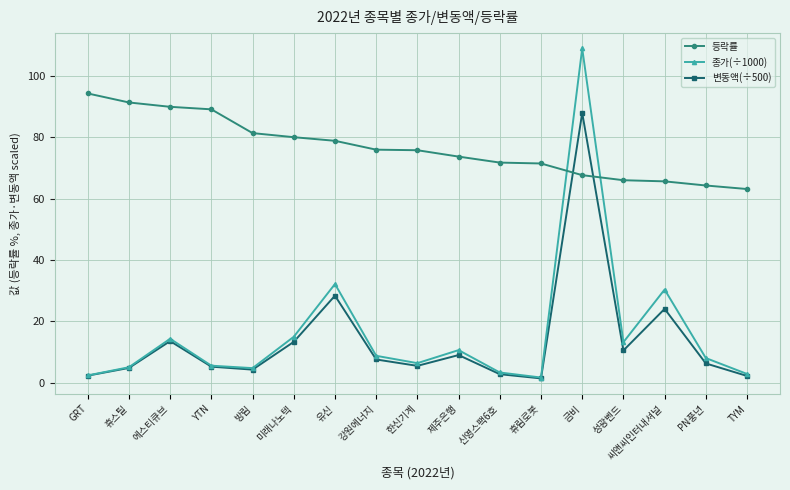

List the series in order of their peak value, lowest first.

변동액(÷500), 등락률, 종가(÷1000)